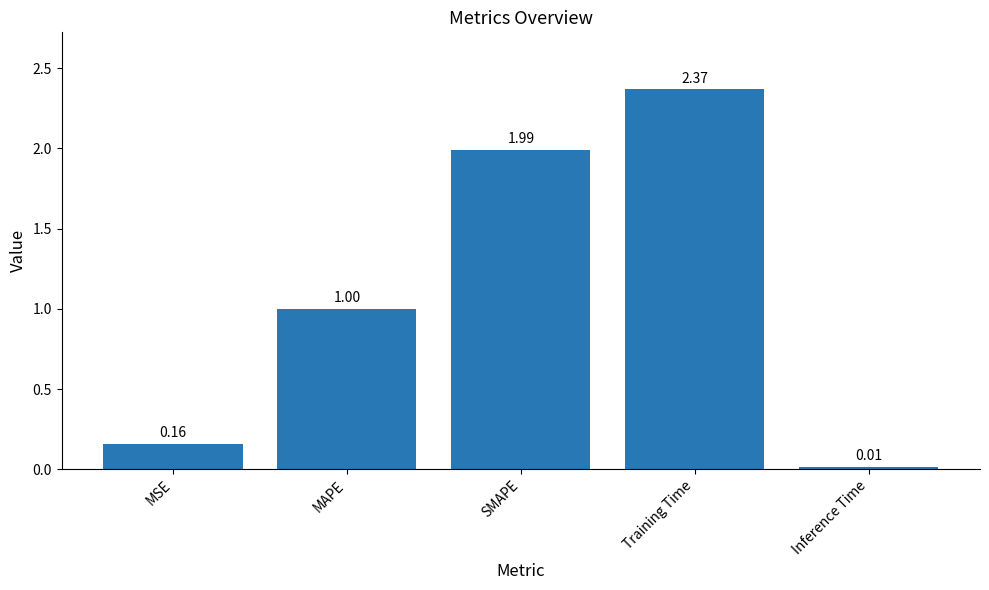

How many bars are there in total?

5